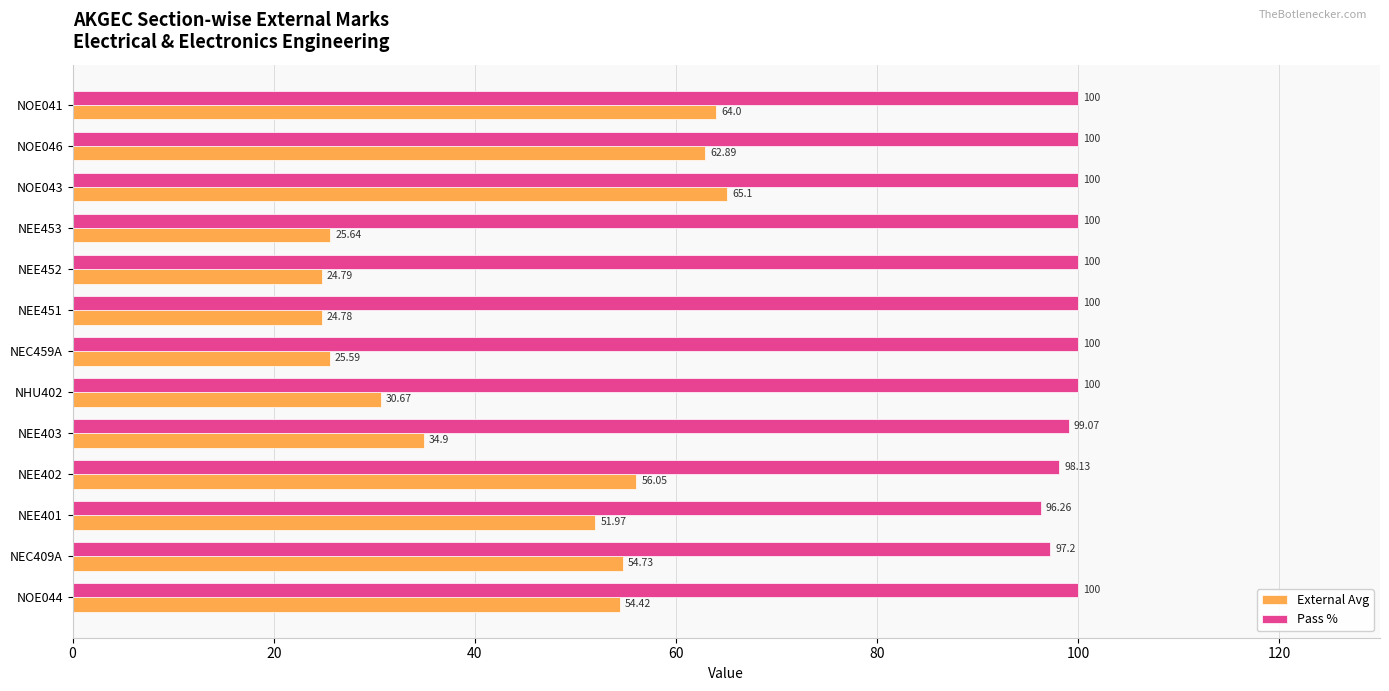

At which label does External Avg reach its minimum?

NEE451